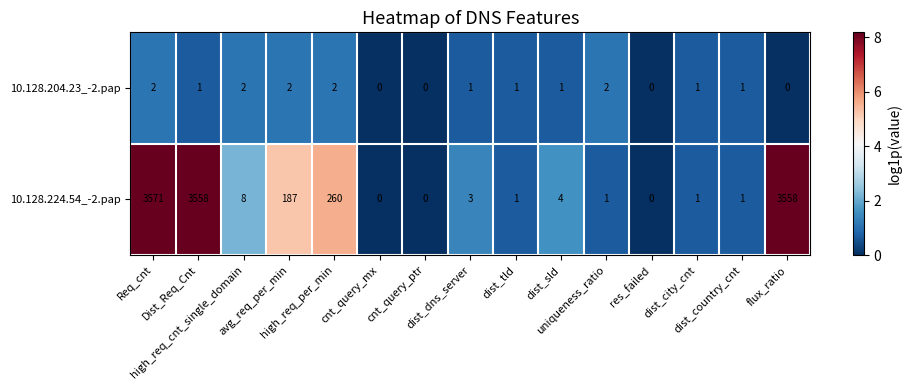

Which series has the widest spread of values?

10.128.224.54_-2.pap